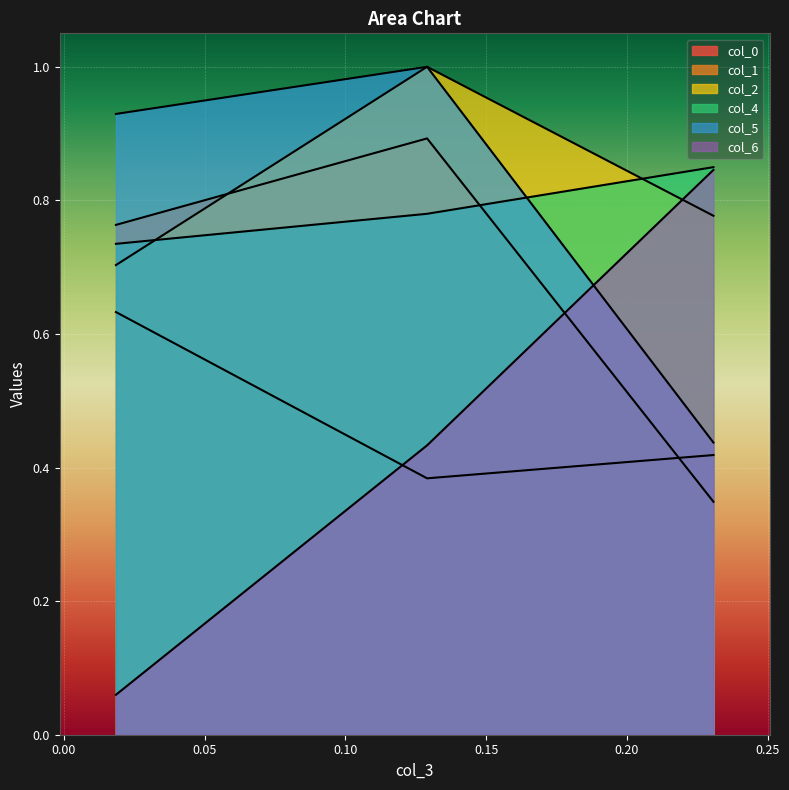

Which series has the largest range (max minus min)?

col_6